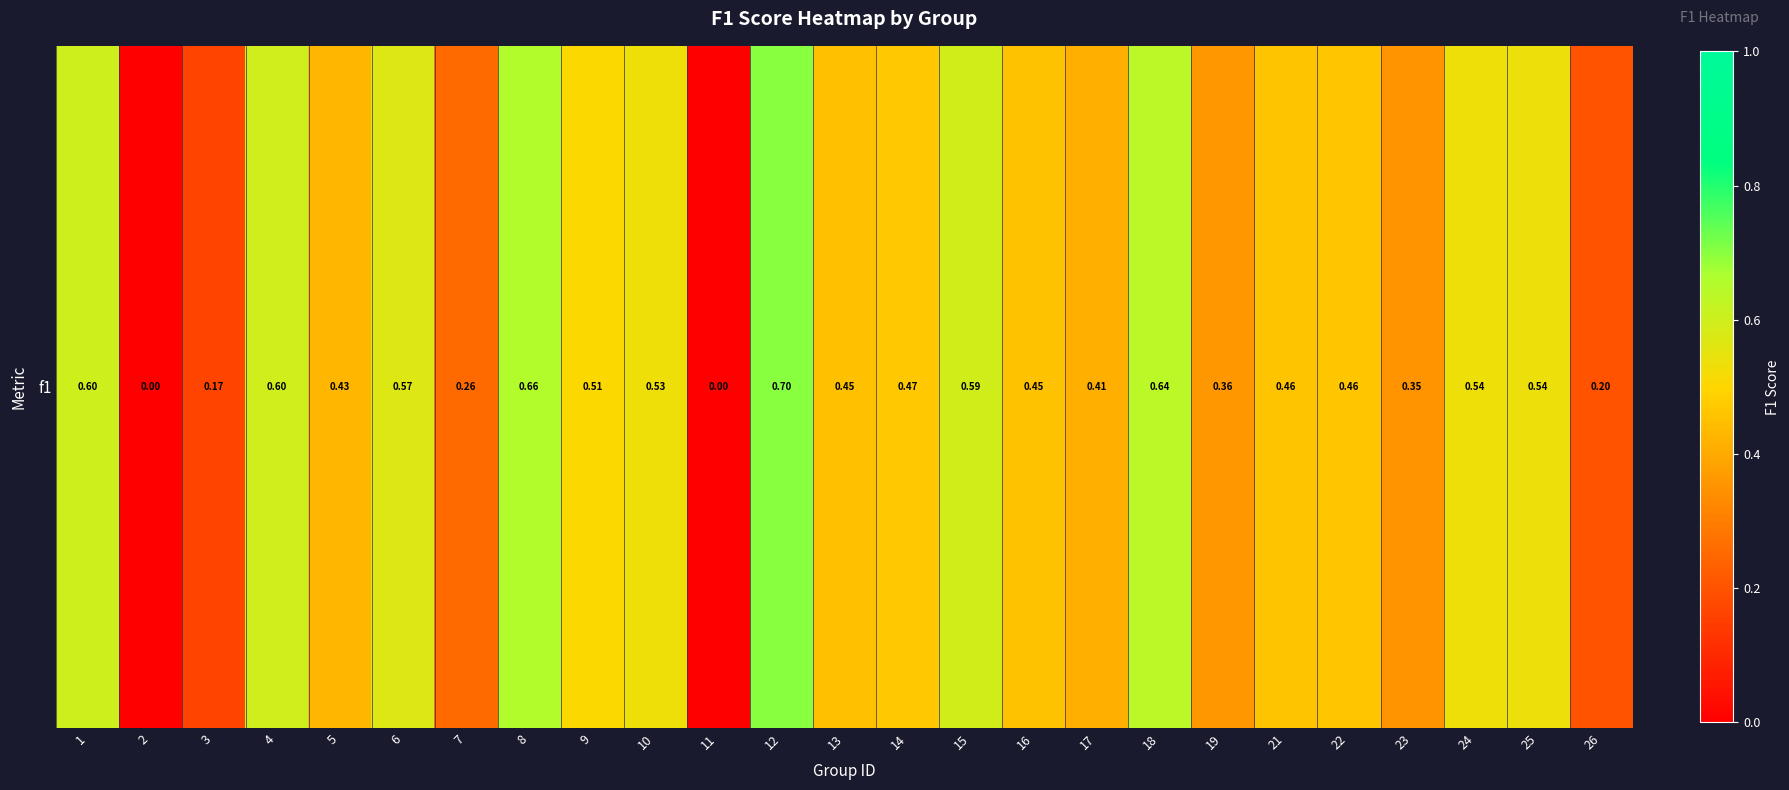

Which category has the lowest value across all series?

2